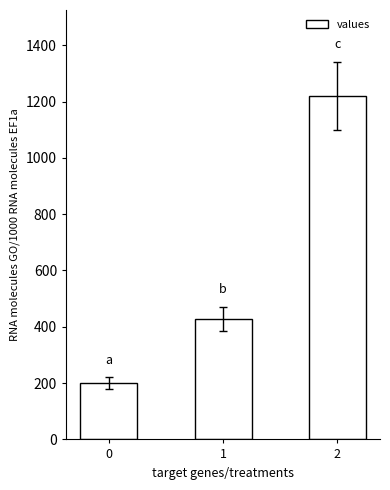

What is the value of the 2nd bar from the left?

428.6